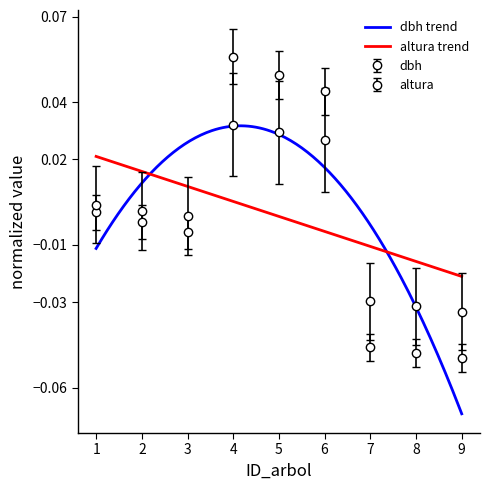

What is the maximum value shown in the chart?

0.1